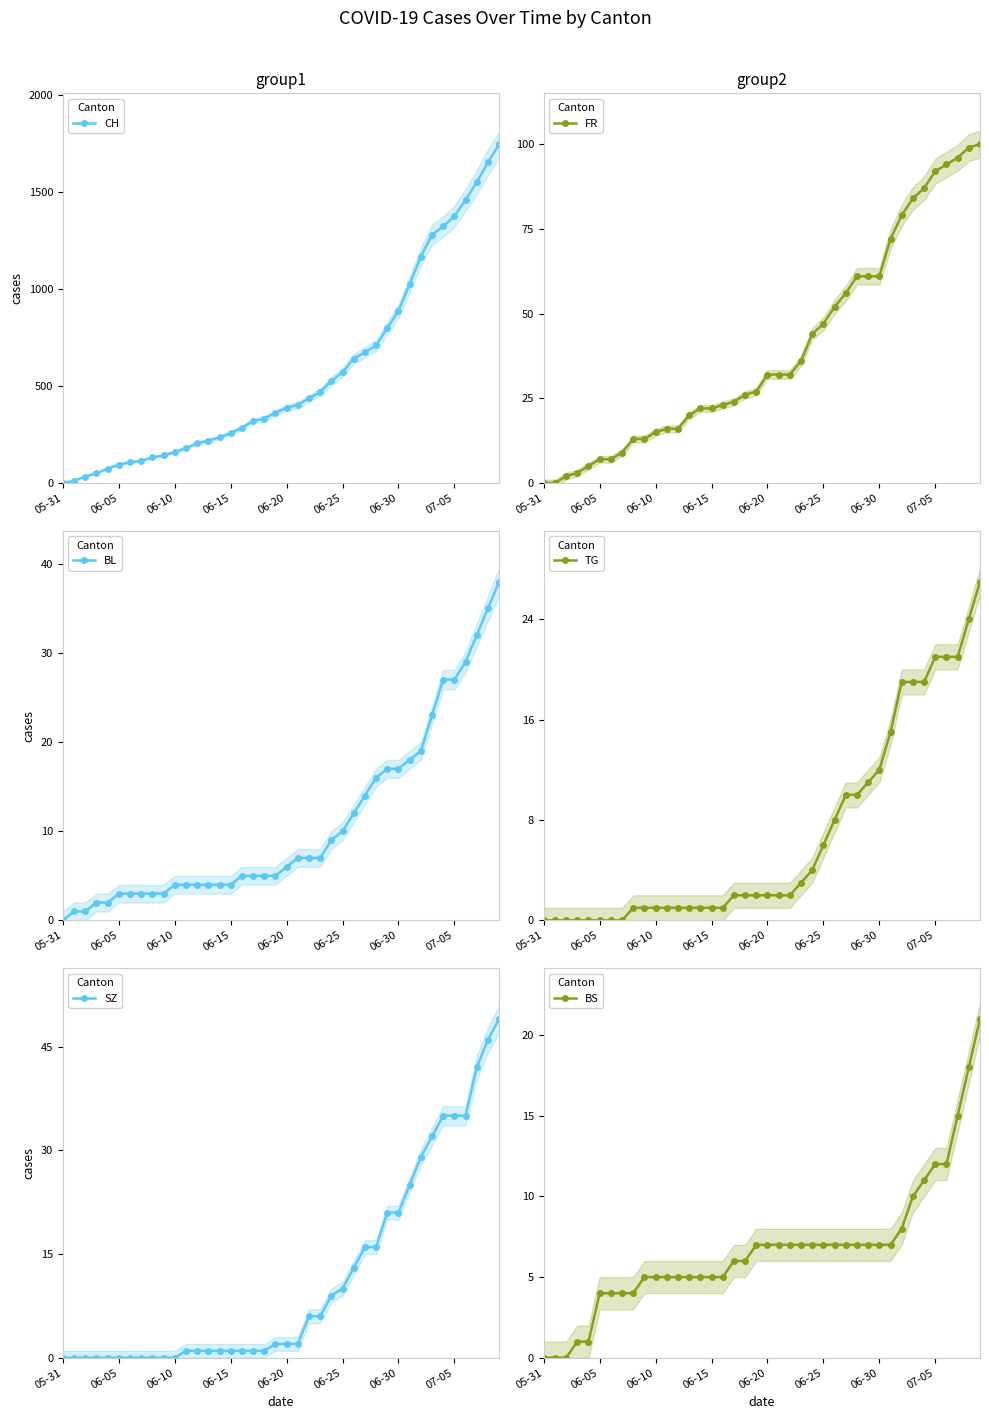

Reading left to right, list all the values displayed in this chart.

CH: 0	12	33	50	74	95	107	114	132	142	160	180	205	219	235	257	284	320	331	362	387	402	436	468	526	570	641	674	709	799	886	1024	1167	1279	1322	1374	1459	1550	1653	1746
FR: 0	0	2	3	5	7	7	9	13	13	15	16	16	20	22	22	23	24	26	27	32	32	32	36	44	47	52	56	61	61	61	72	79	84	87	92	94	96	99	100
BL: 0	1	1	2	2	3	3	3	3	3	4	4	4	4	4	4	5	5	5	5	6	7	7	7	9	10	12	14	16	17	17	18	19	23	27	27	29	32	35	38
TG: 0	0	0	0	0	0	0	0	1	1	1	1	1	1	1	1	1	2	2	2	2	2	2	3	4	6	8	10	10	11	12	15	19	19	19	21	21	21	24	27
SZ: 0	0	0	0	0	0	0	0	0	0	0	1	1	1	1	1	1	1	1	2	2	2	6	6	9	10	13	16	16	21	21	25	29	32	35	35	35	42	46	49
BS: 0	0	0	1	1	4	4	4	4	5	5	5	5	5	5	5	5	6	6	7	7	7	7	7	7	7	7	7	7	7	7	7	8	10	11	12	12	15	18	21